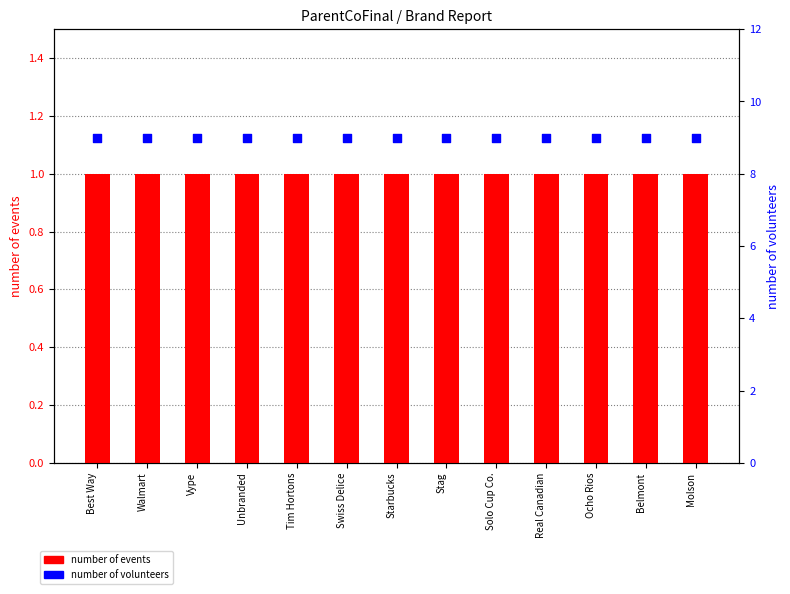

What are all the series names shown in the legend?

number of events, number of volunteers